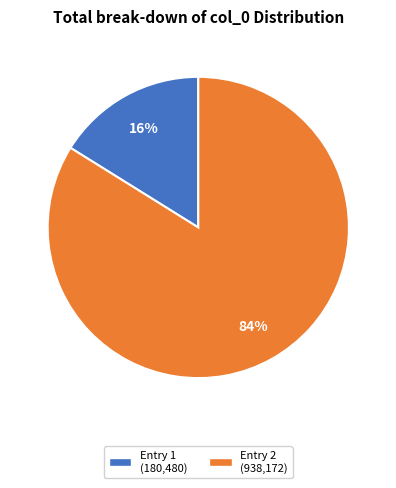

To the nearest percent, what is the difference between the largest and smallest slice percentages?

68%